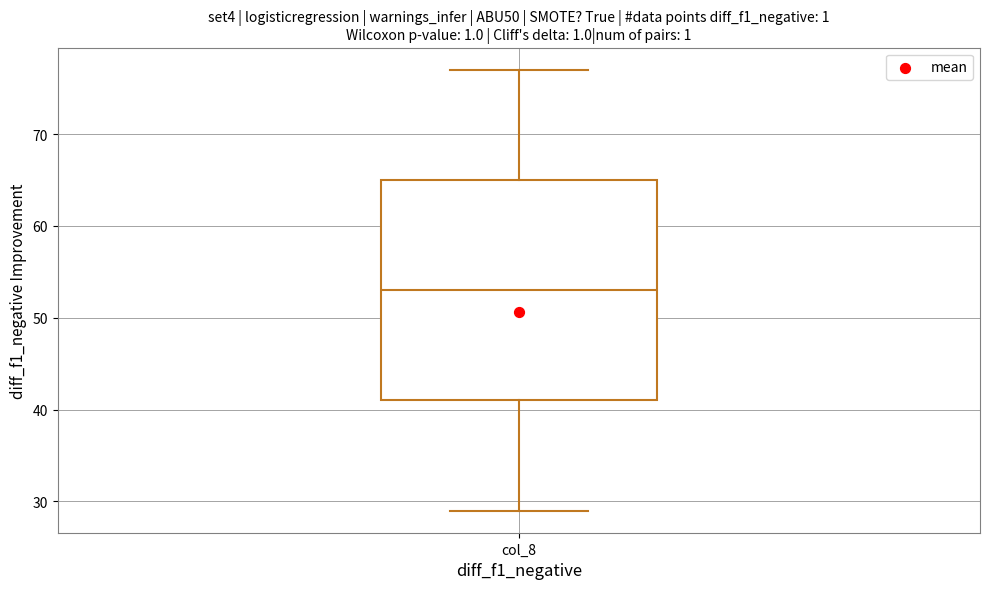

Transcribe this box plot: give where the median line is, the range the box spans, and where the two whiskers end, as read against the y-axis. The values are not printed on the chart, so give them approximately, as read against the axis.

median 53, box 41 to 65, whiskers 29 to 77